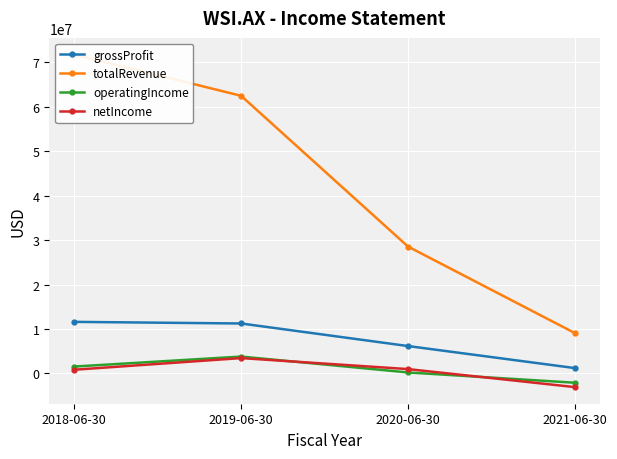

What is the smallest value displayed?

-3067725